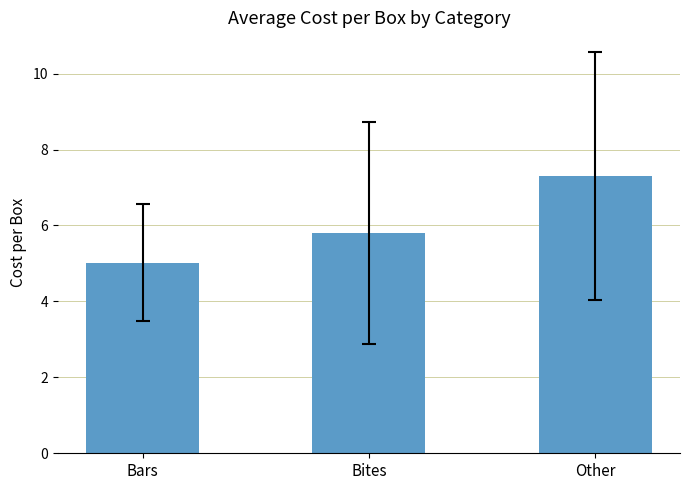

Which label corresponds to the smallest value in the chart?

Bars